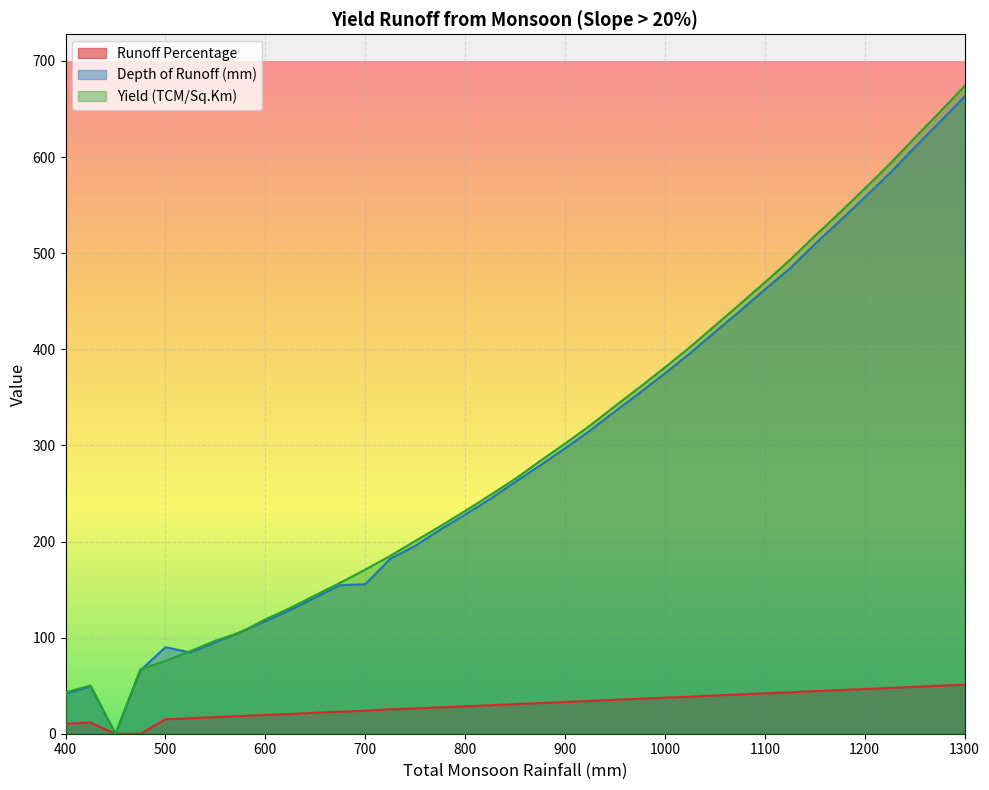

At which category is the sum across all series the highest?

1300